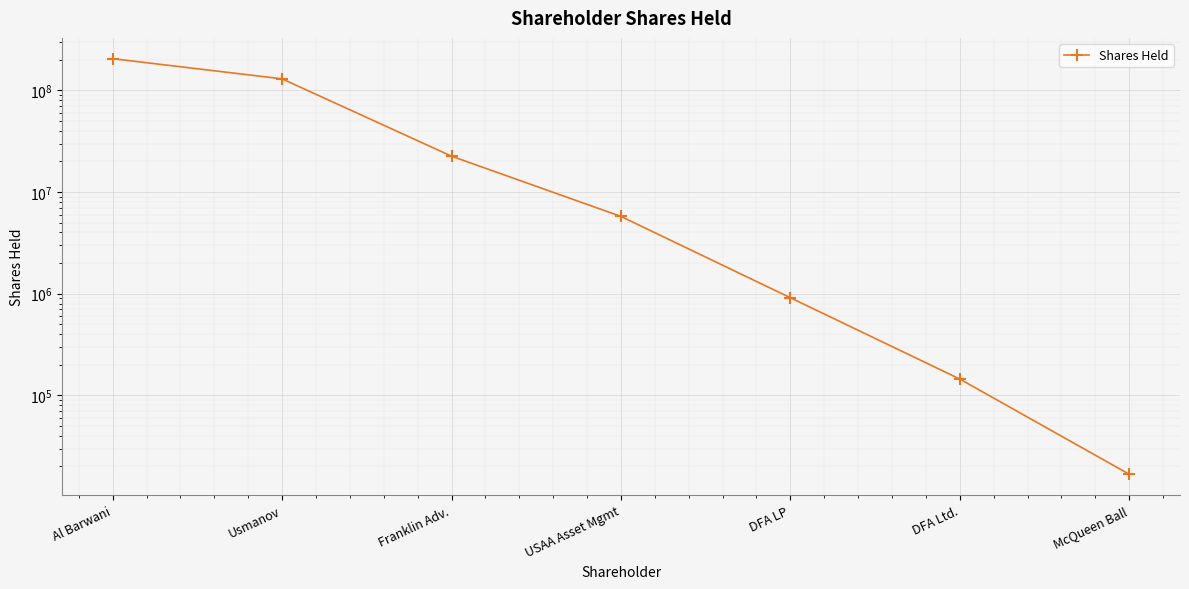

Where does the data first go above 5757622?

Al Barwani